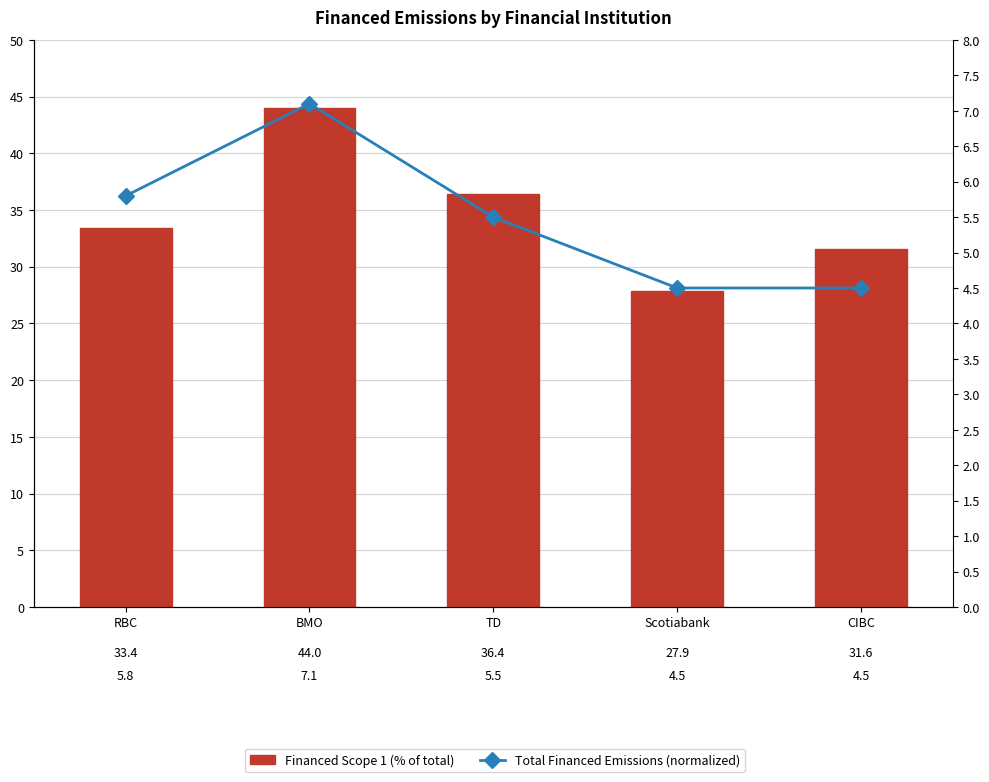

What are all the series names shown in the legend?

Financed Scope 1 (% of total), Total Financed Emissions (normalized)